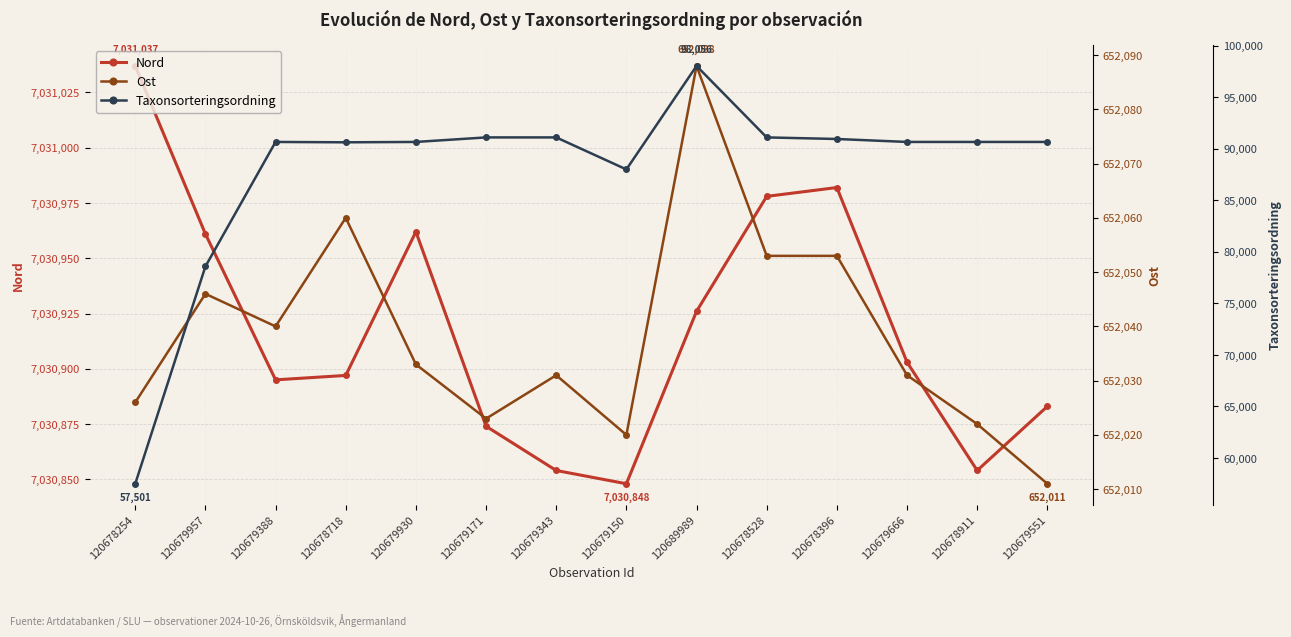

Reading right to left, what are all the values shown in this chart?

Nord: 120679551=7030883	120678911=7030854	120679666=7030903	120678396=7030982	120678528=7030978	120689989=7030926	120679150=7030848	120679343=7030854	120679171=7030874	120679930=7030962	120678718=7030897	120679388=7030895	120679957=7030961	120678254=7031037
Ost: 120679551=652011	120678911=652022	120679666=652031	120678396=652053	120678528=652053	120689989=652088	120679150=652020	120679343=652031	120679171=652023	120679930=652033	120678718=652060	120679388=652040	120679957=652046	120678254=652026
Taxonsorteringsordning: 120679551=90679	120678911=90679	120679666=90679	120678396=90965	120678528=91119	120689989=98056	120679150=88012	120679343=91119	120679171=91119	120679930=90679	120678718=90644	120679388=90679	120679957=78594	120678254=57501